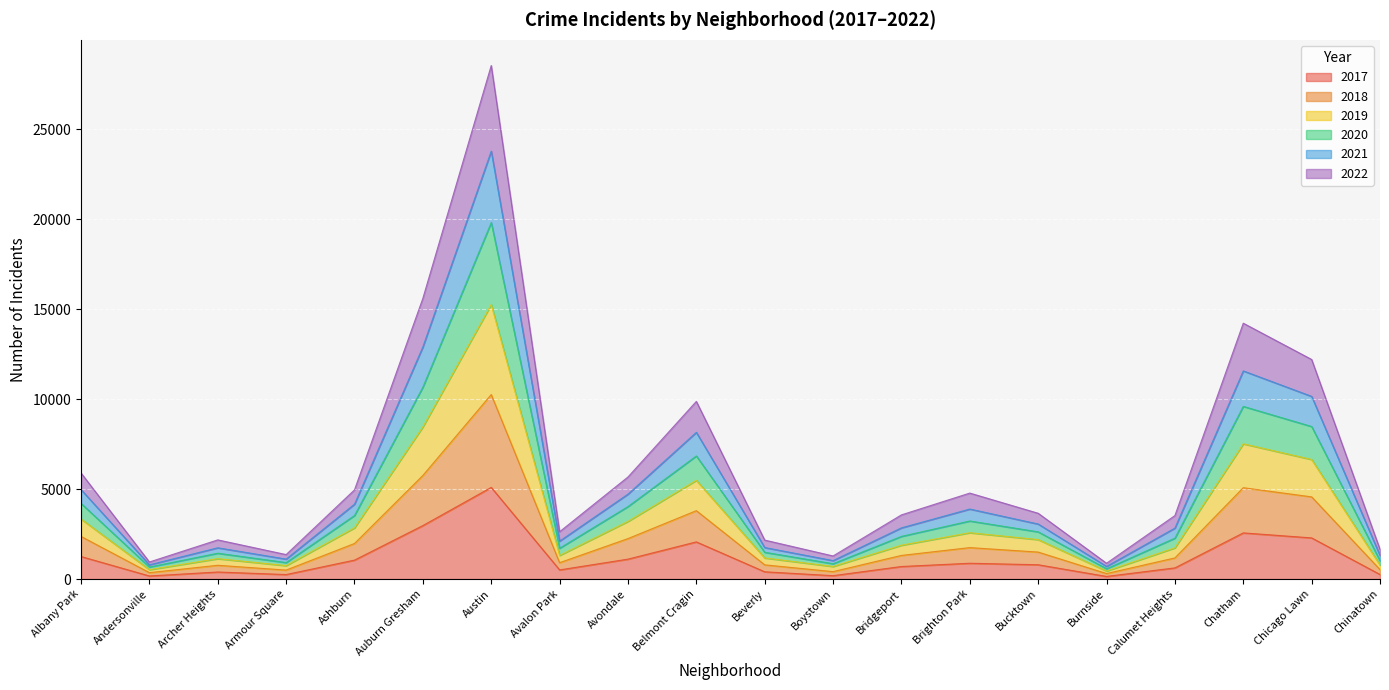

Which category has the lowest value across all series?

Burnside